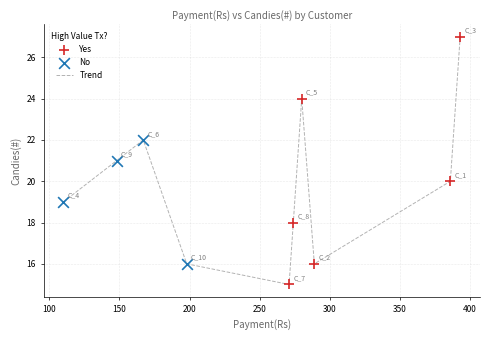

What is the maximum value shown in the chart?

27